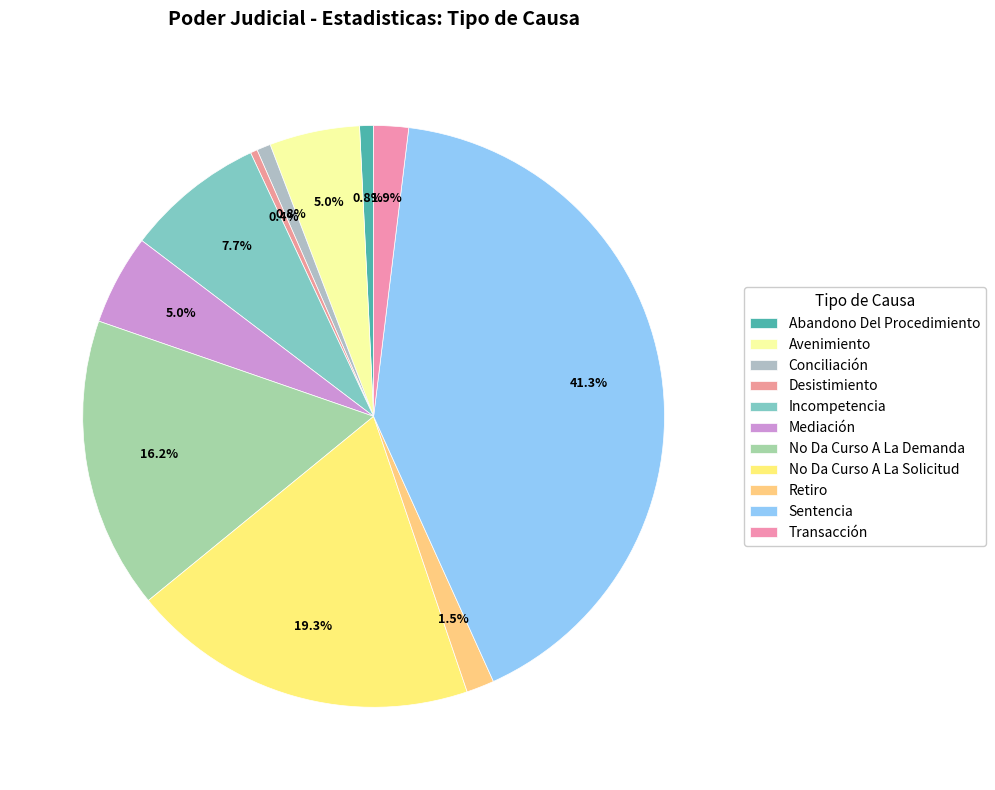

Combined, do Avenimiento and Desistimiento account for over 50%?

No